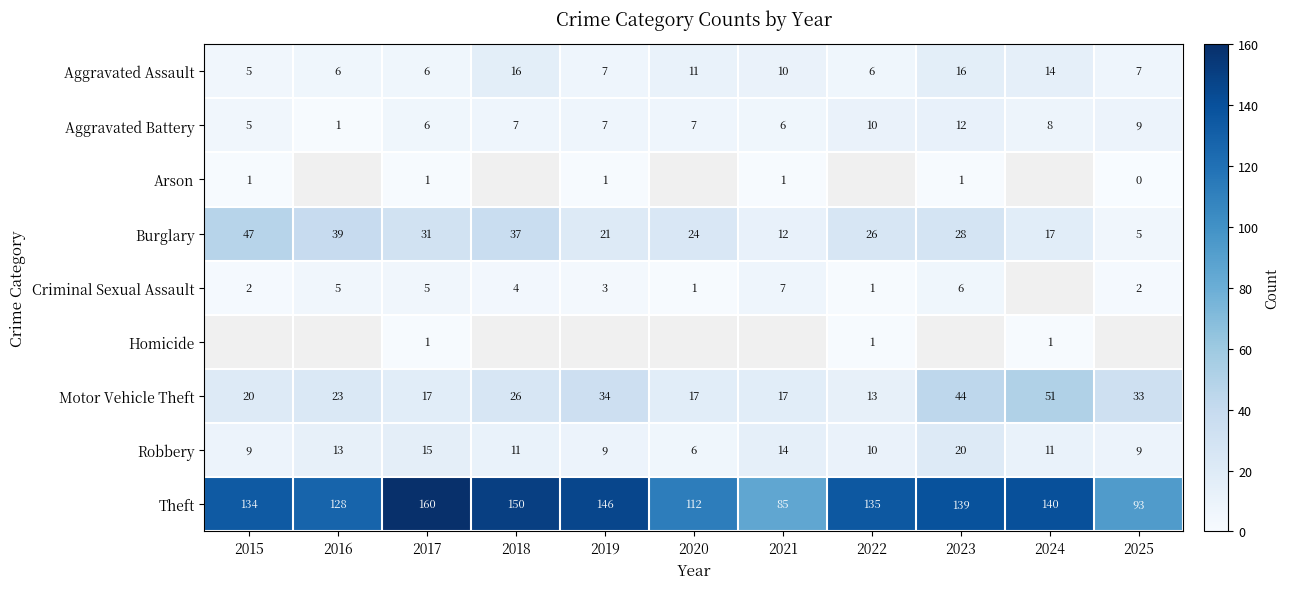

What is the sum of all Aggravated Assault values?

104